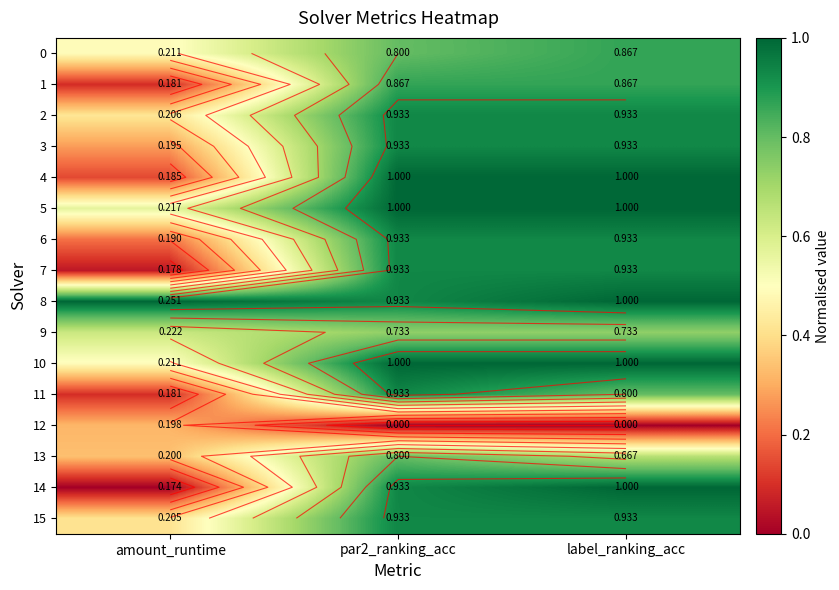

What is the approximate value of 4 at par2_ranking_acc?

1.0